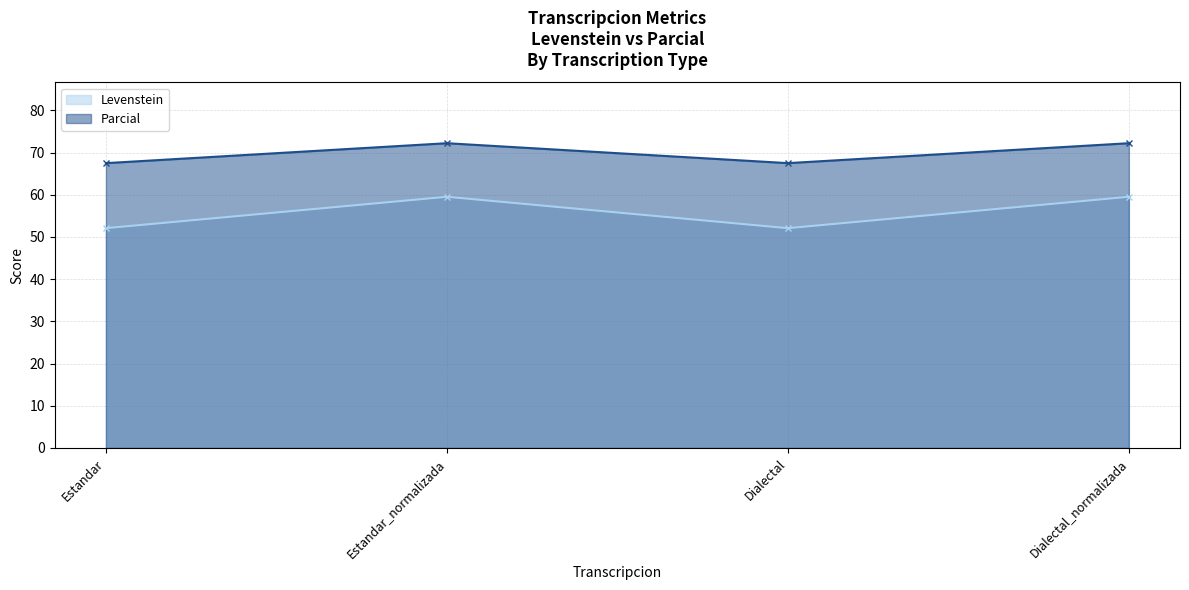

True or false: Levenstein and Parcial cross at least once.

False